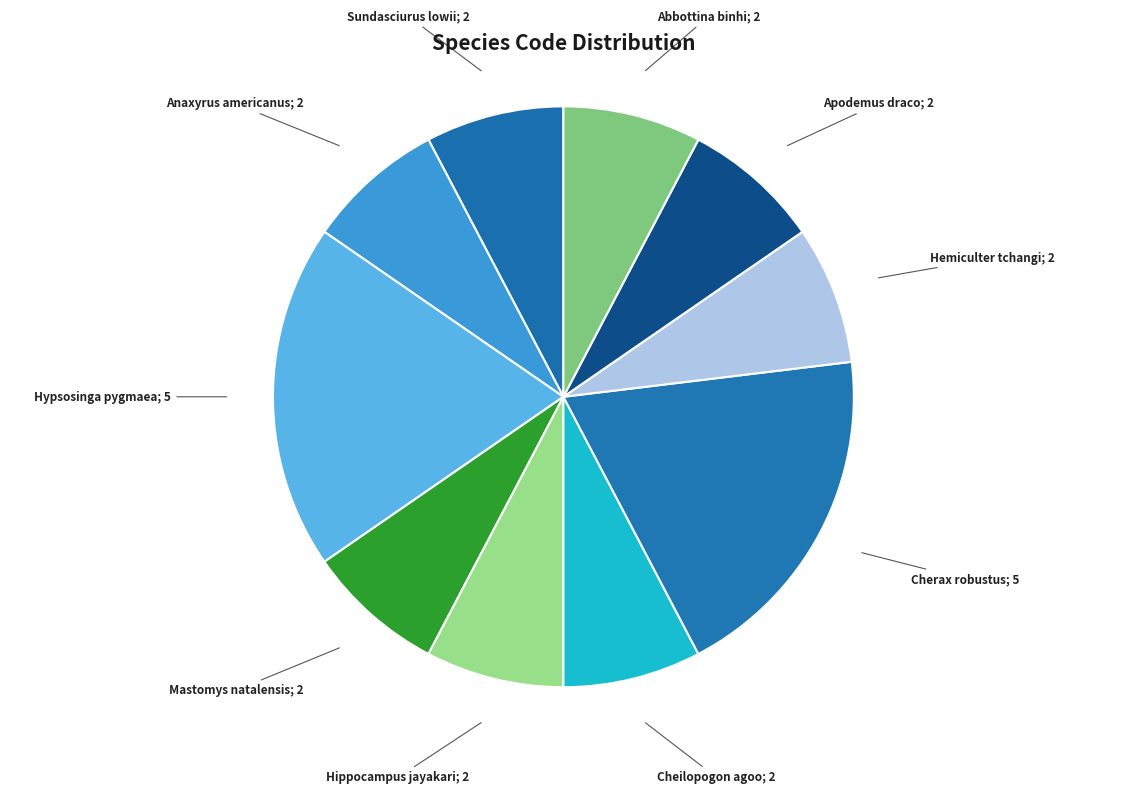

Rank the categories by value from lowest to highest.

Sundasciurus lowii, Anaxyrus americanus, Mastomys natalensis, Hippocampus jayakari, Cheilopogon agoo, Hemiculter tchangi, Apodemus draco, Abbottina binhi, Hypsosinga pygmaea, Cherax robustus